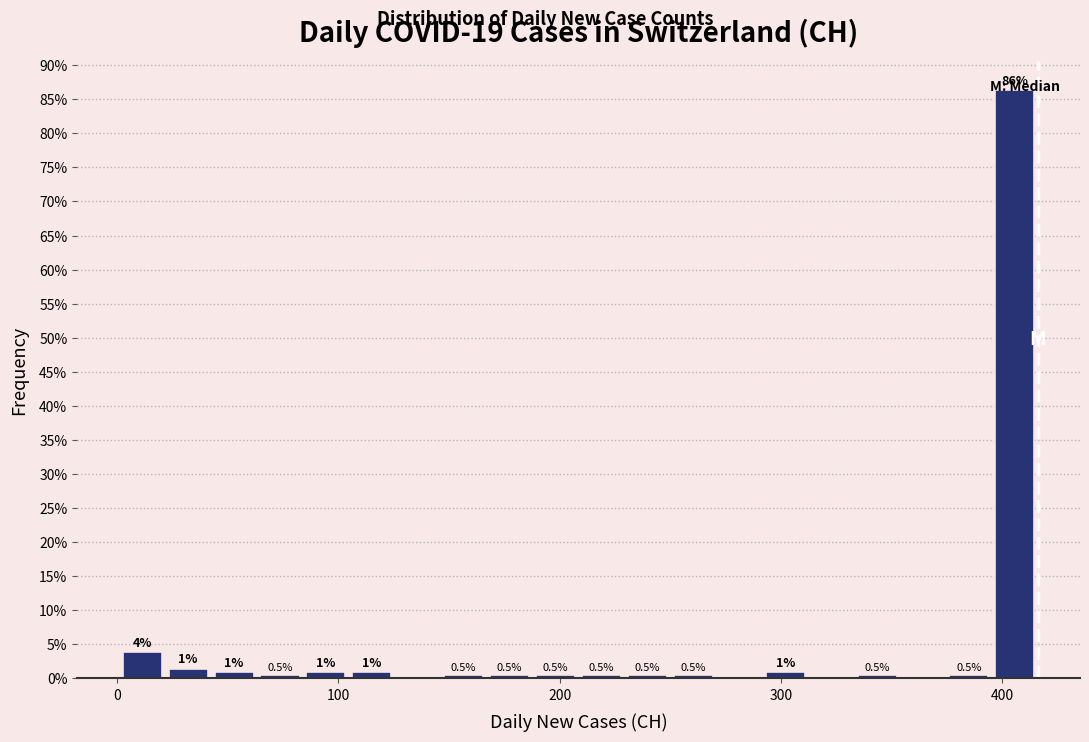

Read against the x-axis, roughly where is the centre of the tallest bar?

410